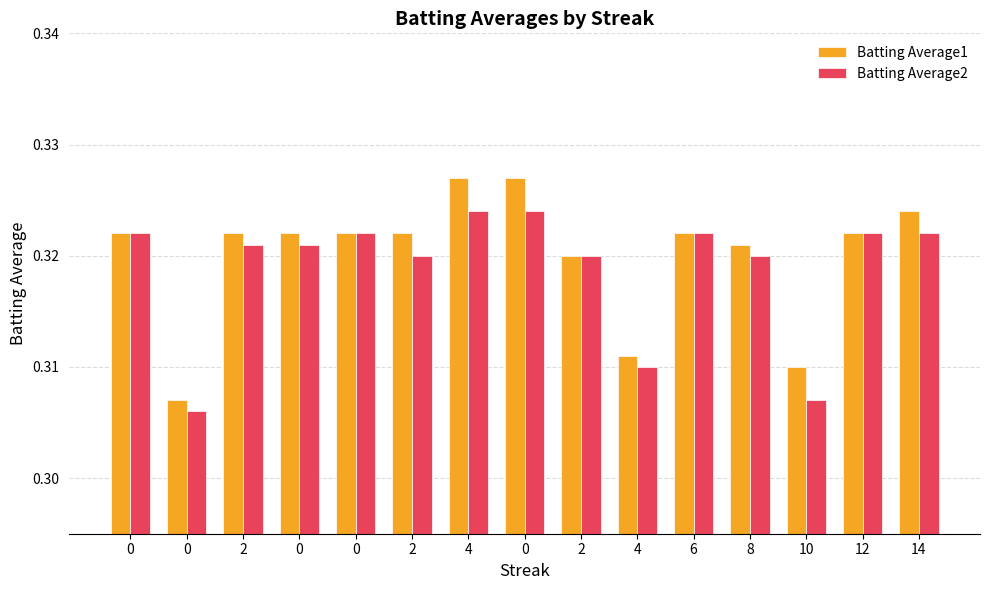

How many groups of bars are there?

15